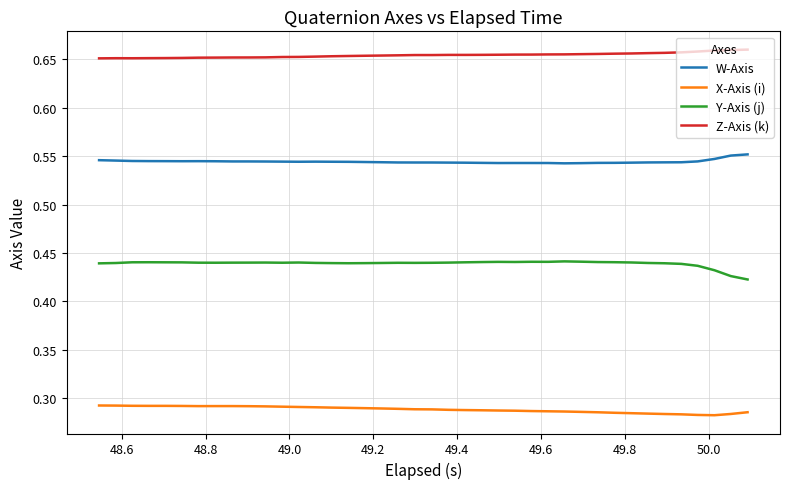

True or false: Y-Axis (j) and Z-Axis (k) intersect in this chart.

False